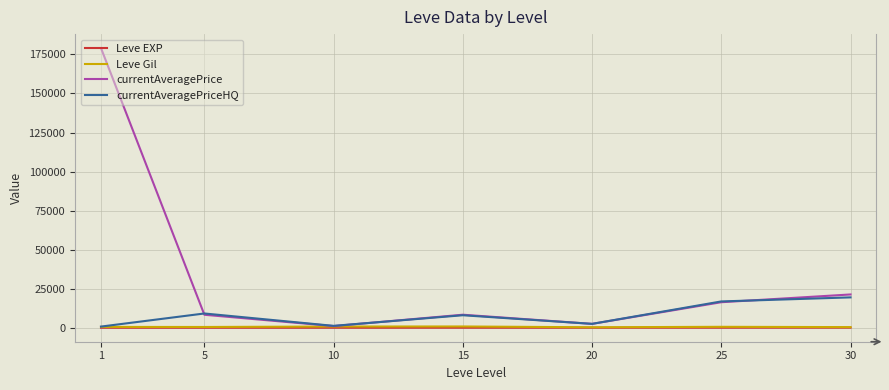

Is the value of currentAveragePriceHQ at 25 greater than the value of Leve EXP at 1?

Yes